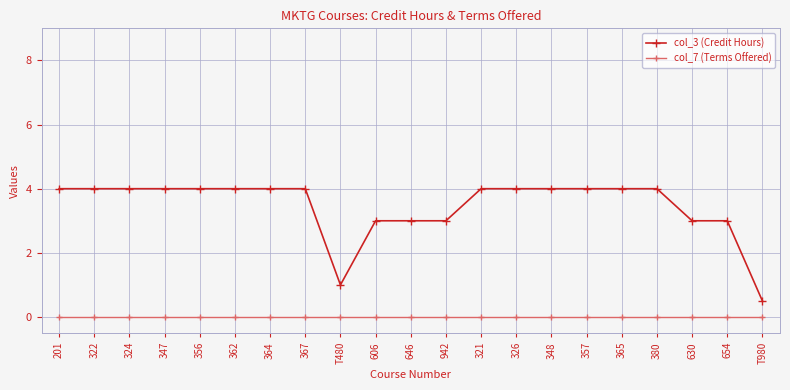

What is the total value across all series at 646?

3.0